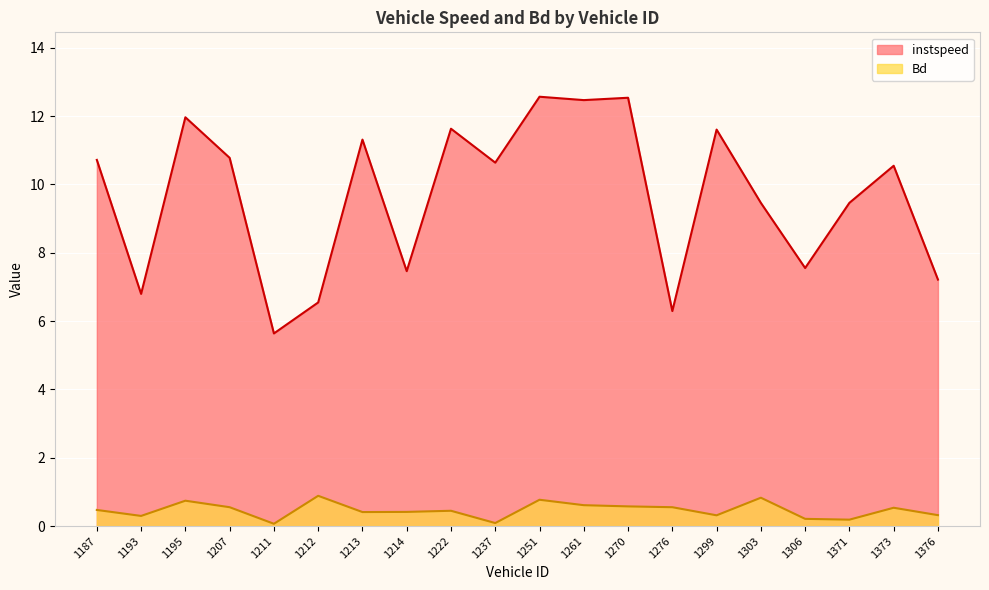

At how many categories does at least one series exceed 9?

13